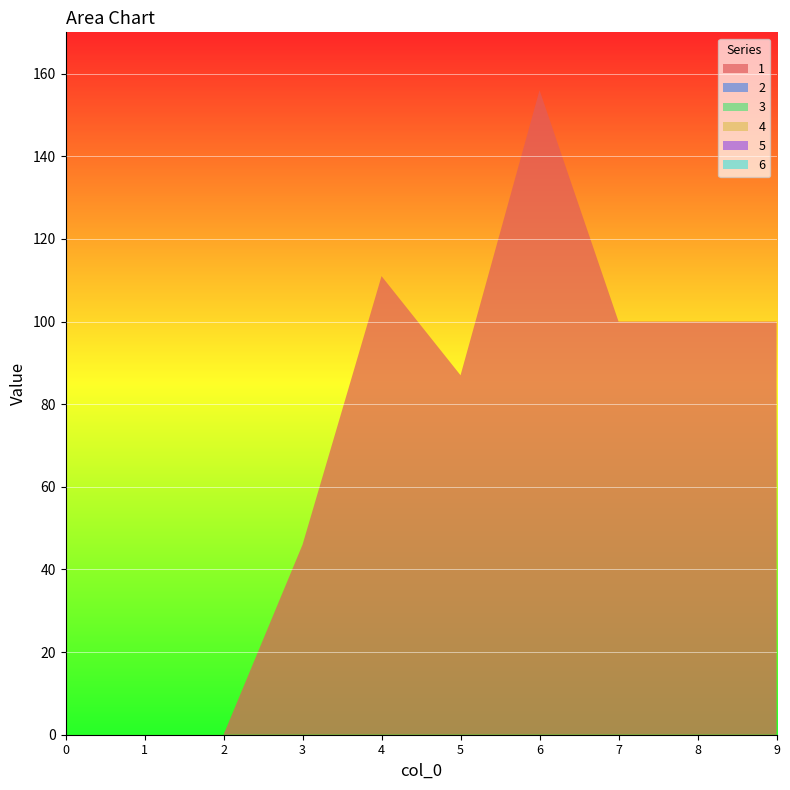

Reading left to right, transcribe all the data shown in this chart.

1: 0	0	0	46	111	87	156	100	100	100
2: 0	0	0	0	0	0	0	0	0	0
3: 0	0	0	0	0	0	0	0	0	0
4: 0	0	0	0	0	0	0	0	0	0
5: 0	0	0	0	0	0	0	0	0	0
6: 0	0	0	0	0	0	0	0	0	0